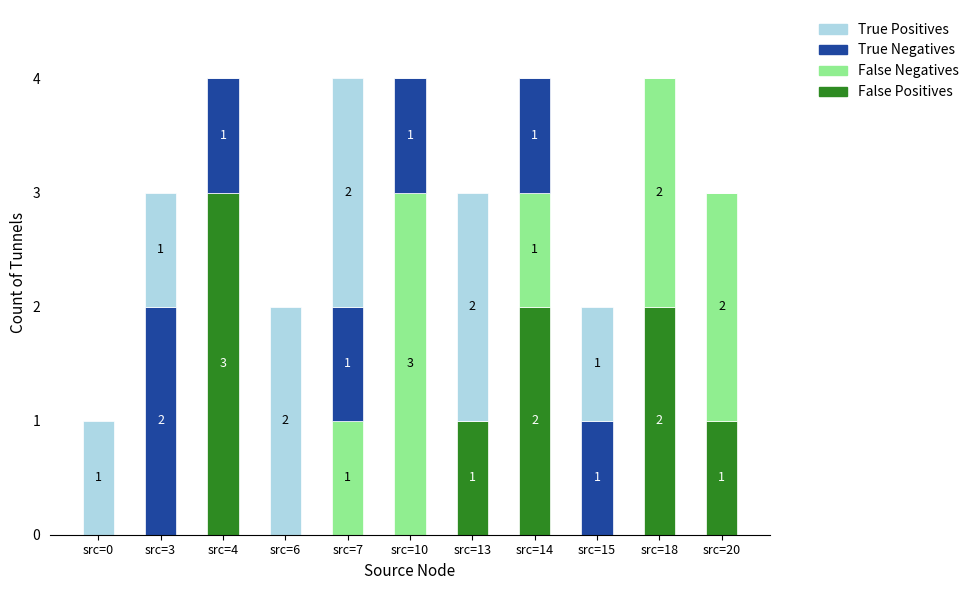

The value of False Positives at src=3 is 0. True or false?

True